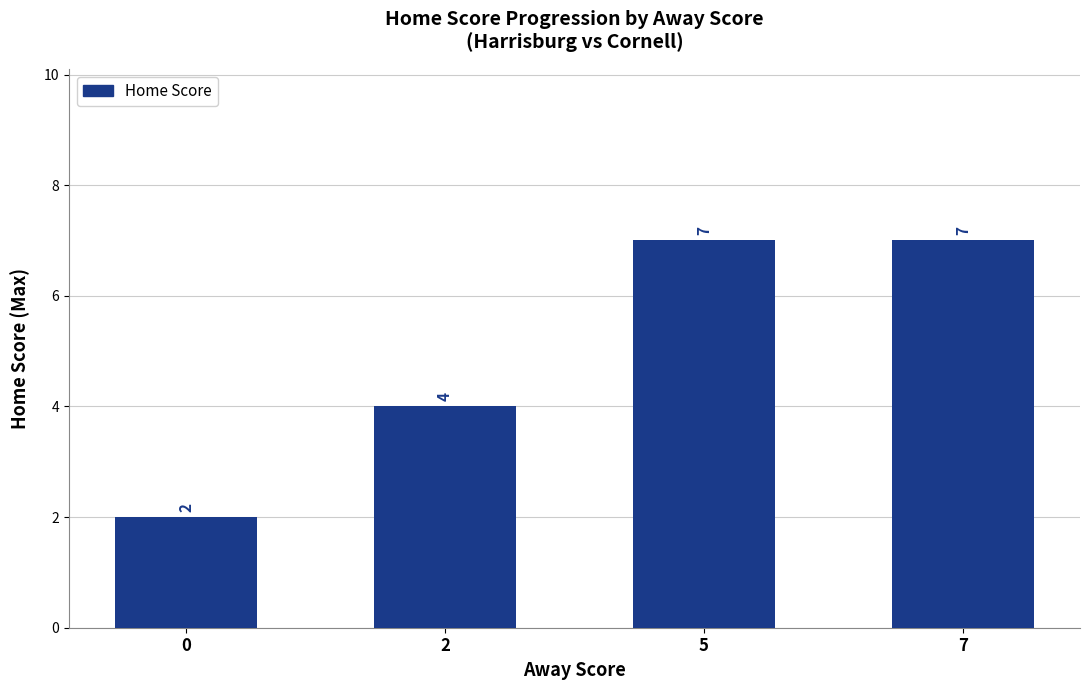

Which has a higher value, 0 or 5?

5